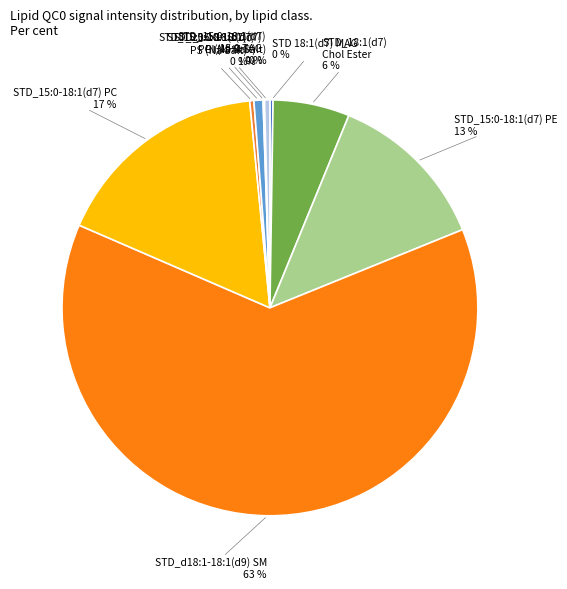

How many segments does this pie chart have?

9